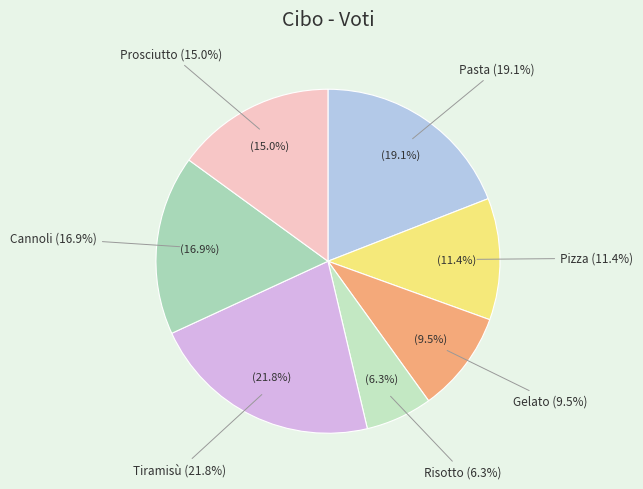

To the nearest percent, what percentage of the pie is Prosciutto?

15%